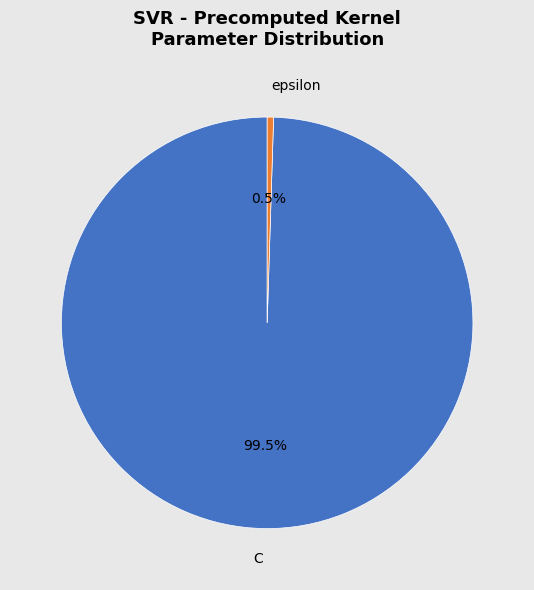

What is the largest slice in the pie chart?

C